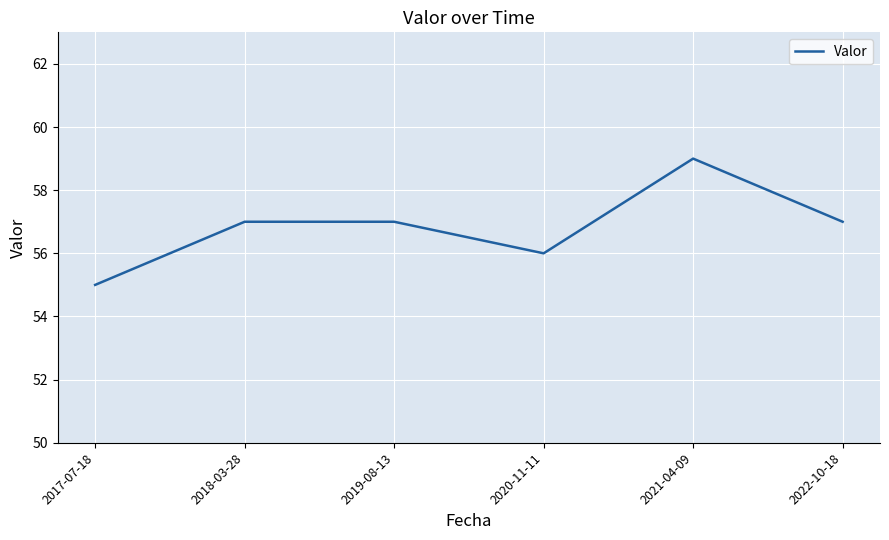

Reading left to right, extract all data points from this chart.

2017-07-18=55	2018-03-28=57	2019-08-13=57	2020-11-11=56	2021-04-09=59	2022-10-18=57